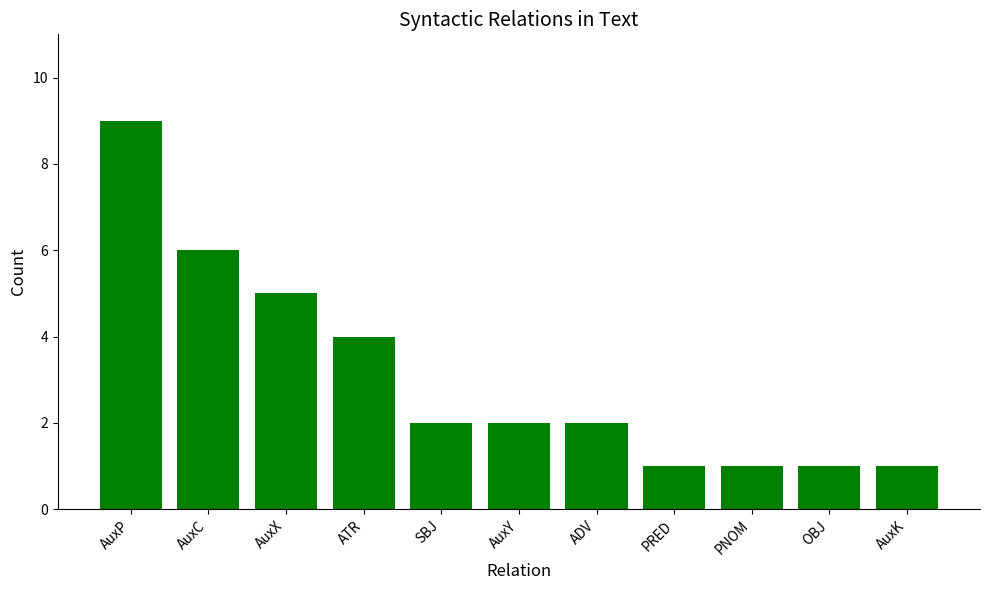

Which category has the highest value across all series?

AuxP